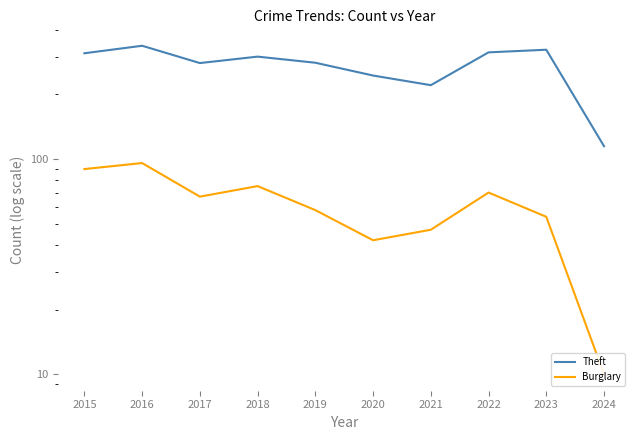

List the series in order of their peak value, highest first.

Theft, Burglary